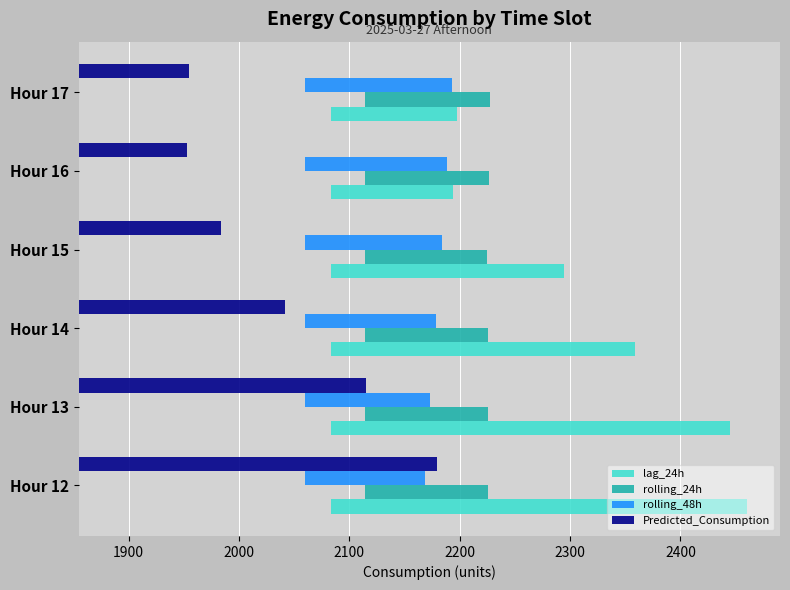

Count the number of data series in this chart.

4